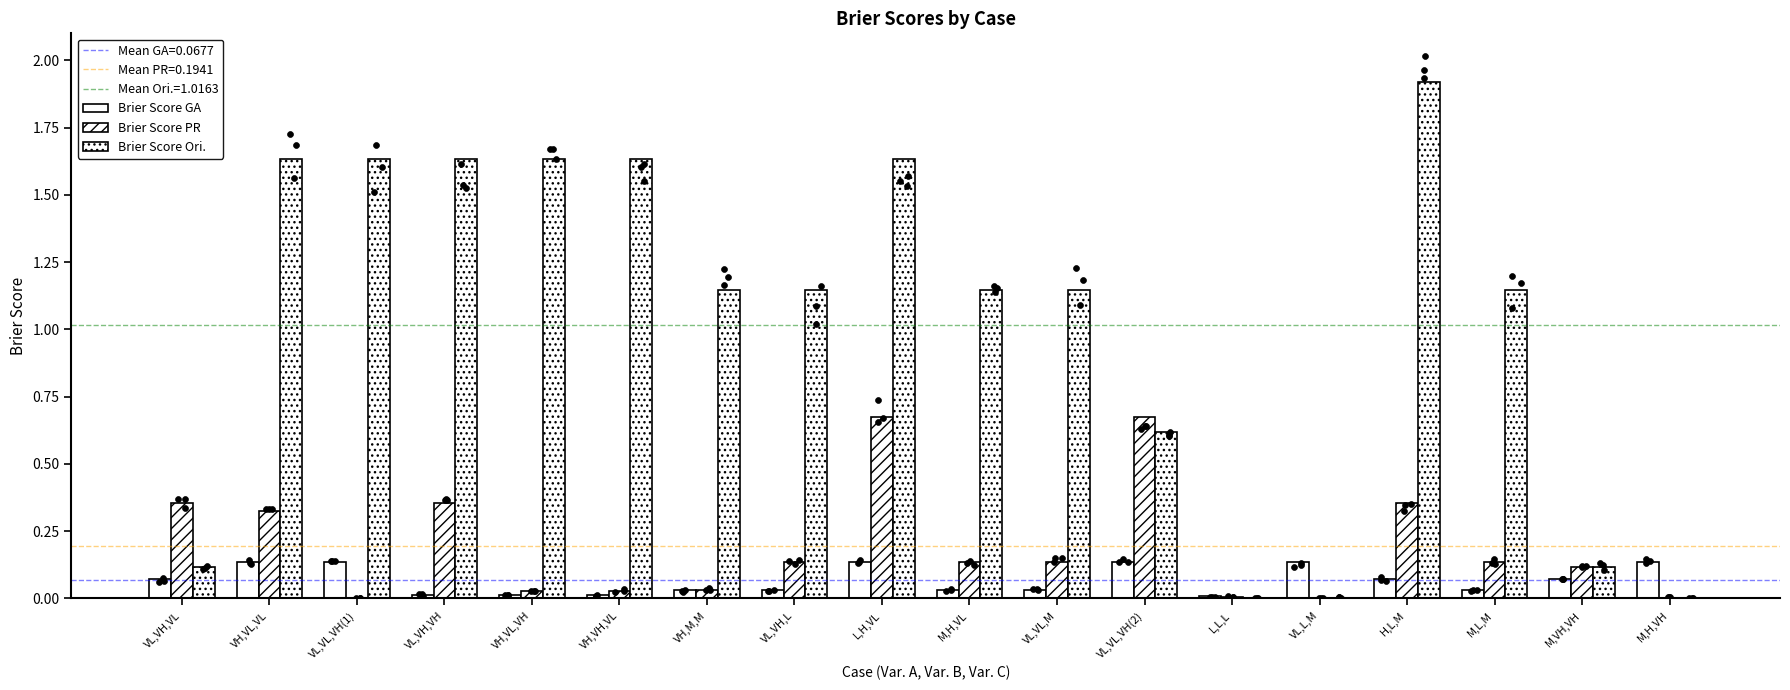

What are all the series names shown in the legend?

Brier Score GA, Brier Score PR, Brier Score Ori.